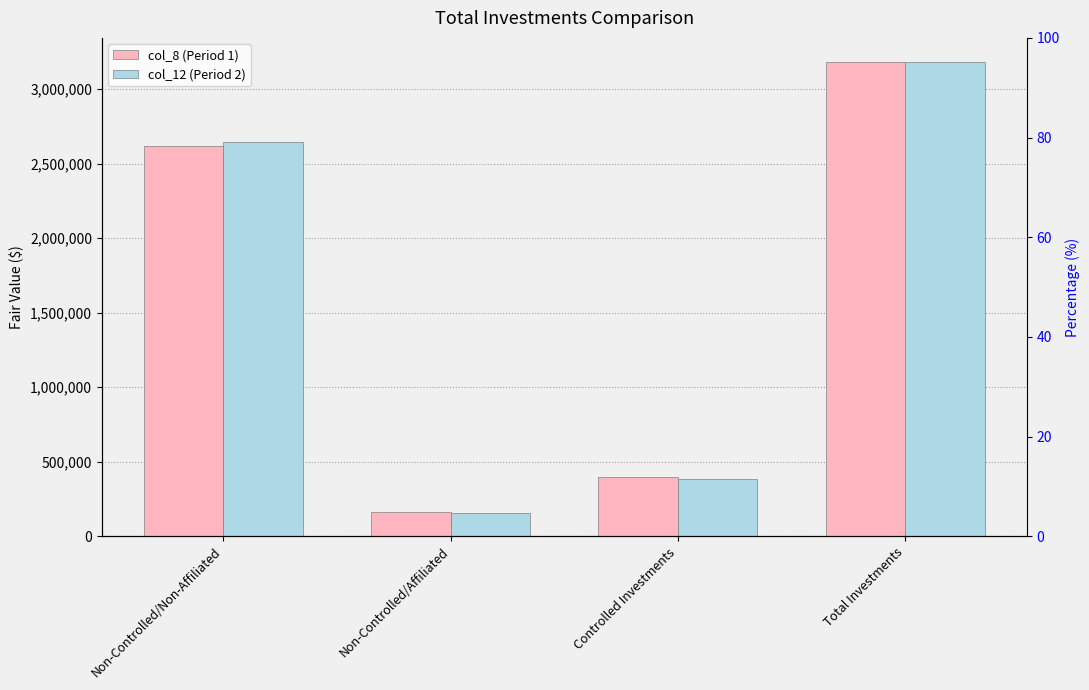

Rank the series by their average value, from highest to lowest.

col_12 (Period 2), col_8 (Period 1)